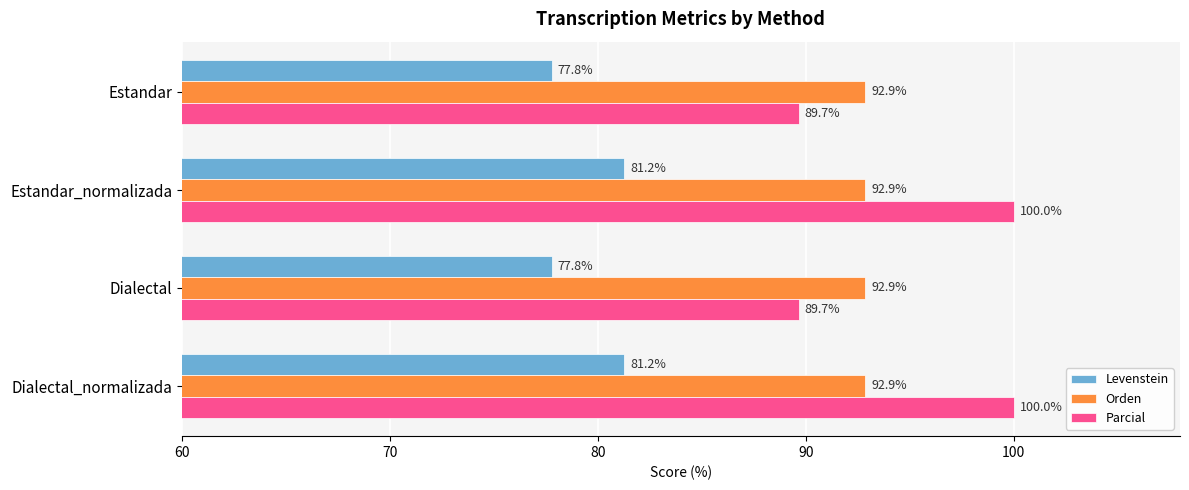

The value of Levenstein at Estandar_normalizada is 49.3. True or false?

False